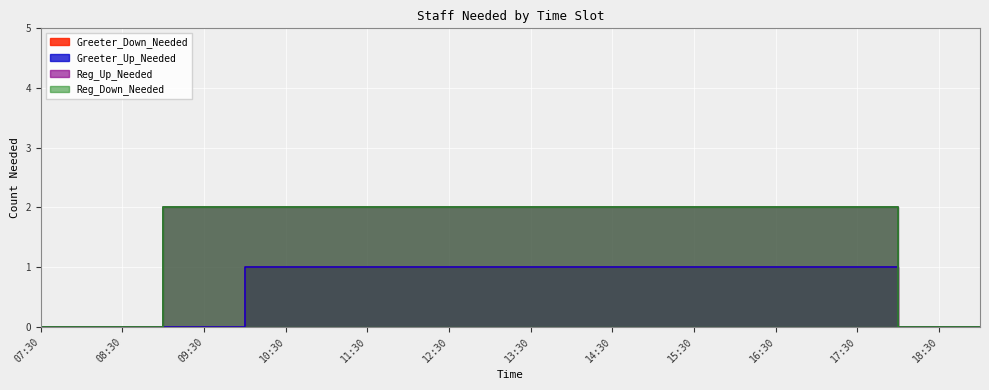

Rank the series at 18:00 from highest to lowest value.

Greeter_Down_Needed, Greeter_Up_Needed, Reg_Up_Needed, Reg_Down_Needed